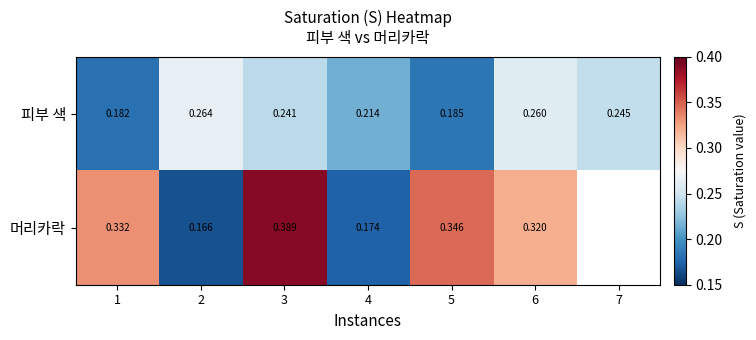

Which has a higher value, 5 or 6?

6